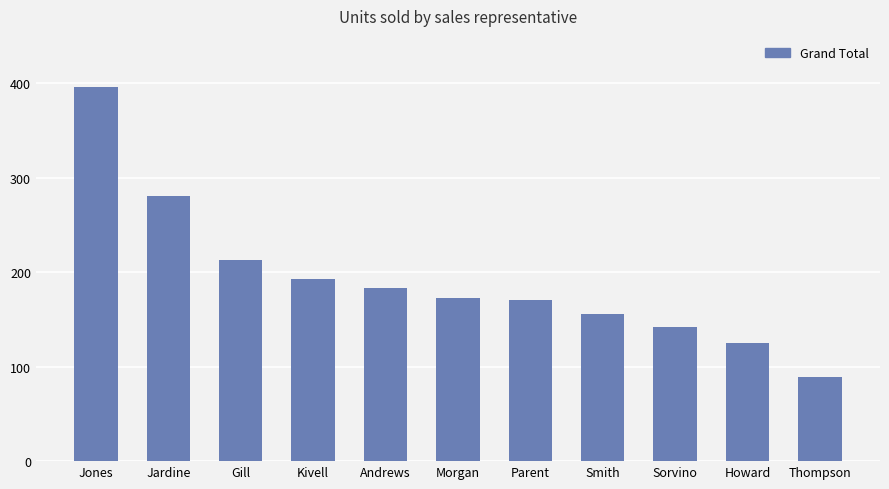

What is the label of the 5th bar from the right?

Parent